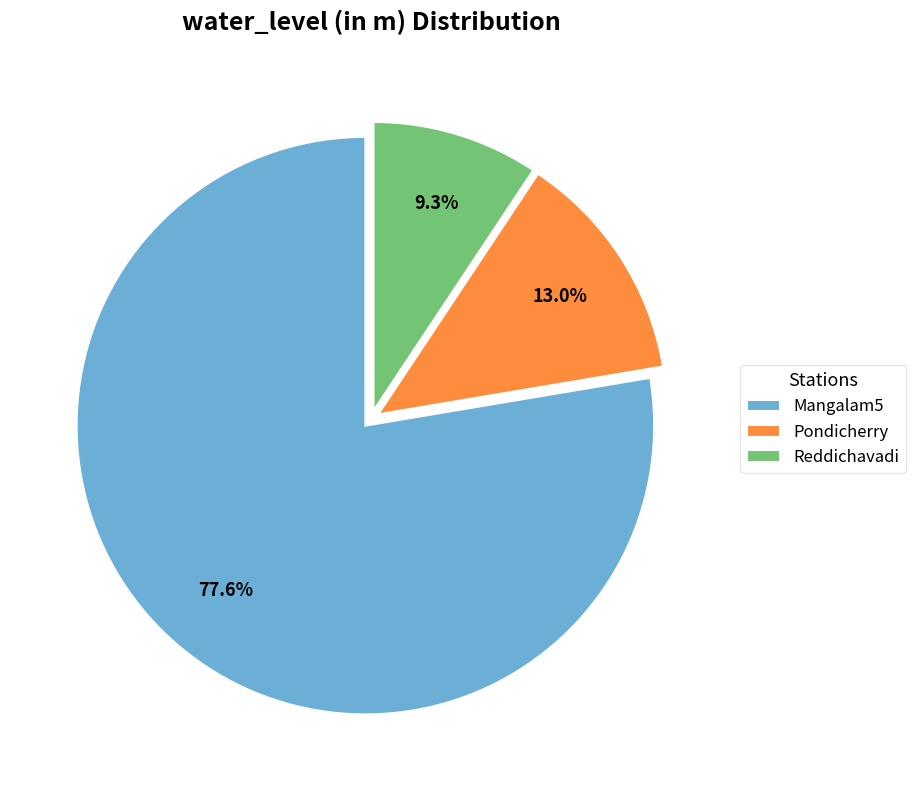

Is Reddichavadi the majority of the pie?

No